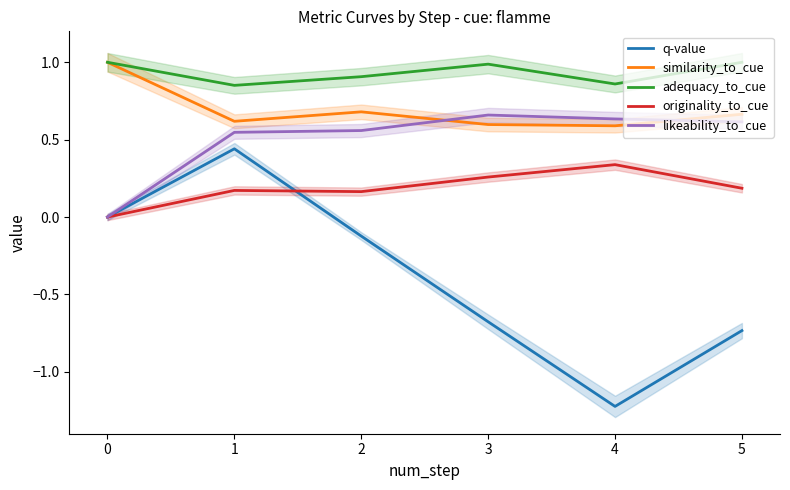

List the labels in order of q-value value, largest first.

1, 0, 2, 3, 5, 4